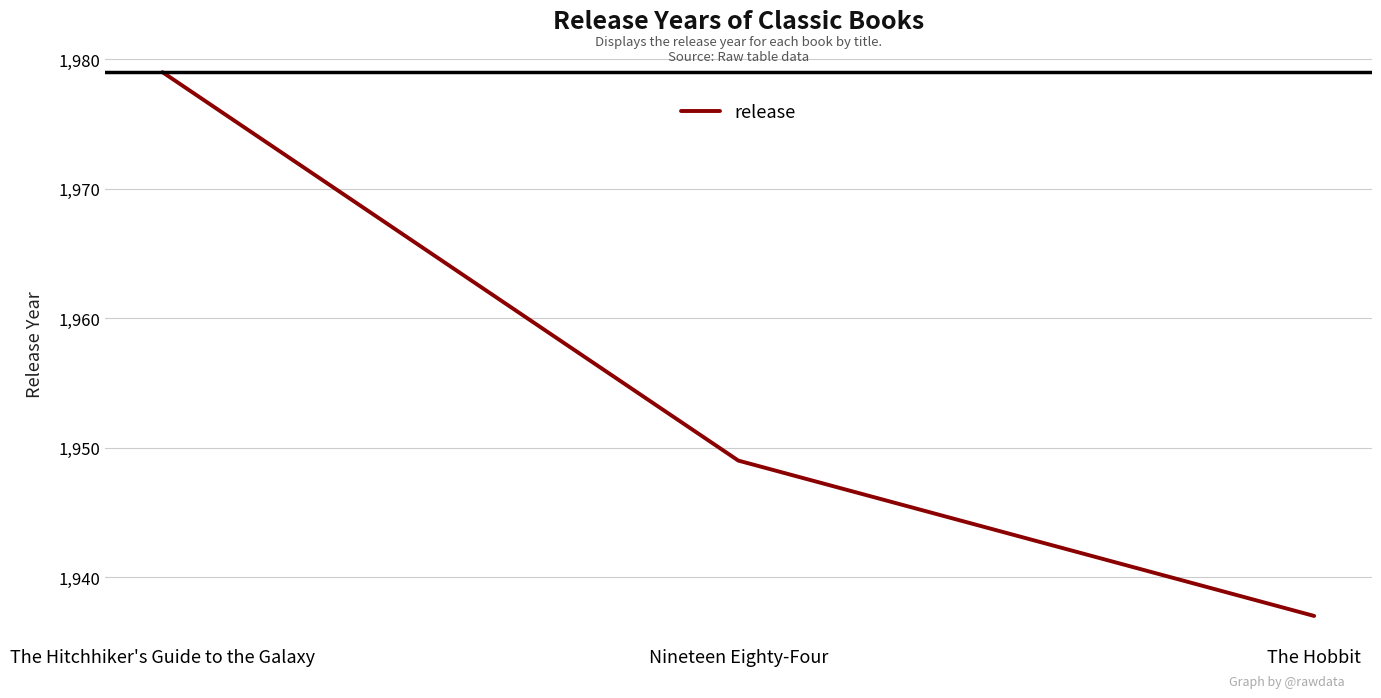

Approximately how many times larger is the value at Nineteen Eighty-Four compared to The Hitchhiker's Guide to the Galaxy?

1.0